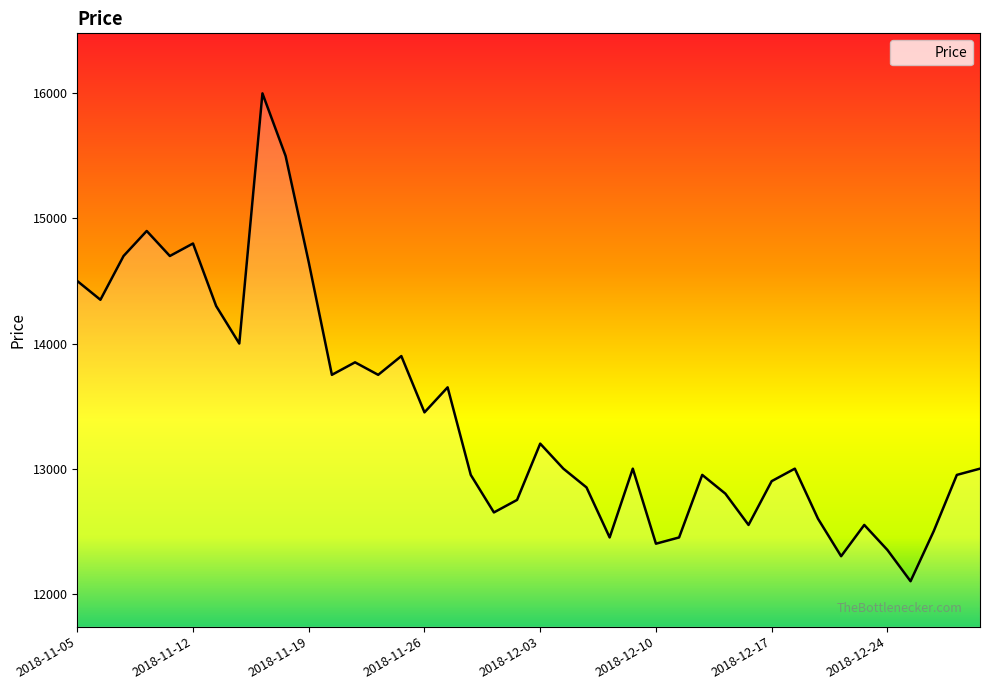

How many lines are shown in the chart?

1